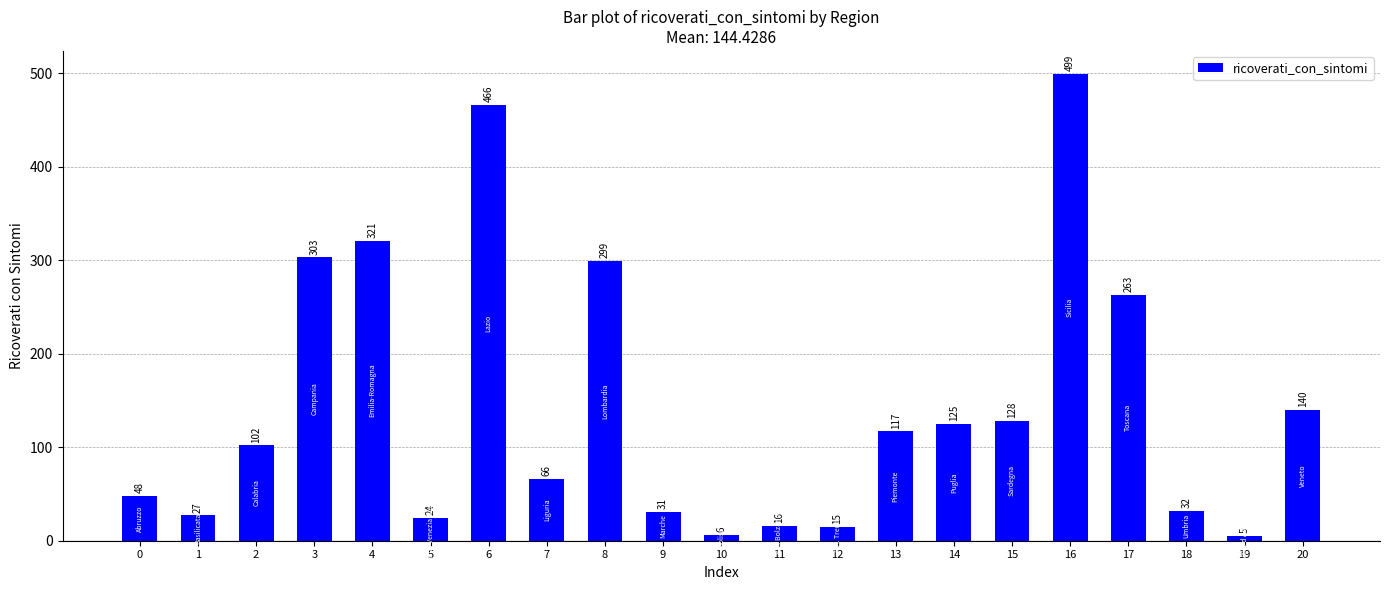

What is the difference between the maximum and minimum values?

494